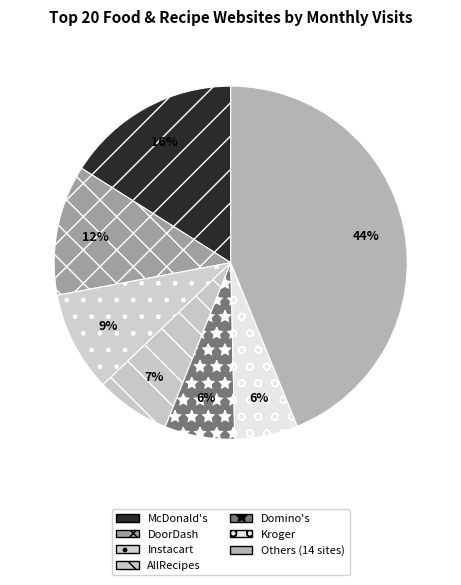

To the nearest percent, what portion does AllRecipes represent?

7%